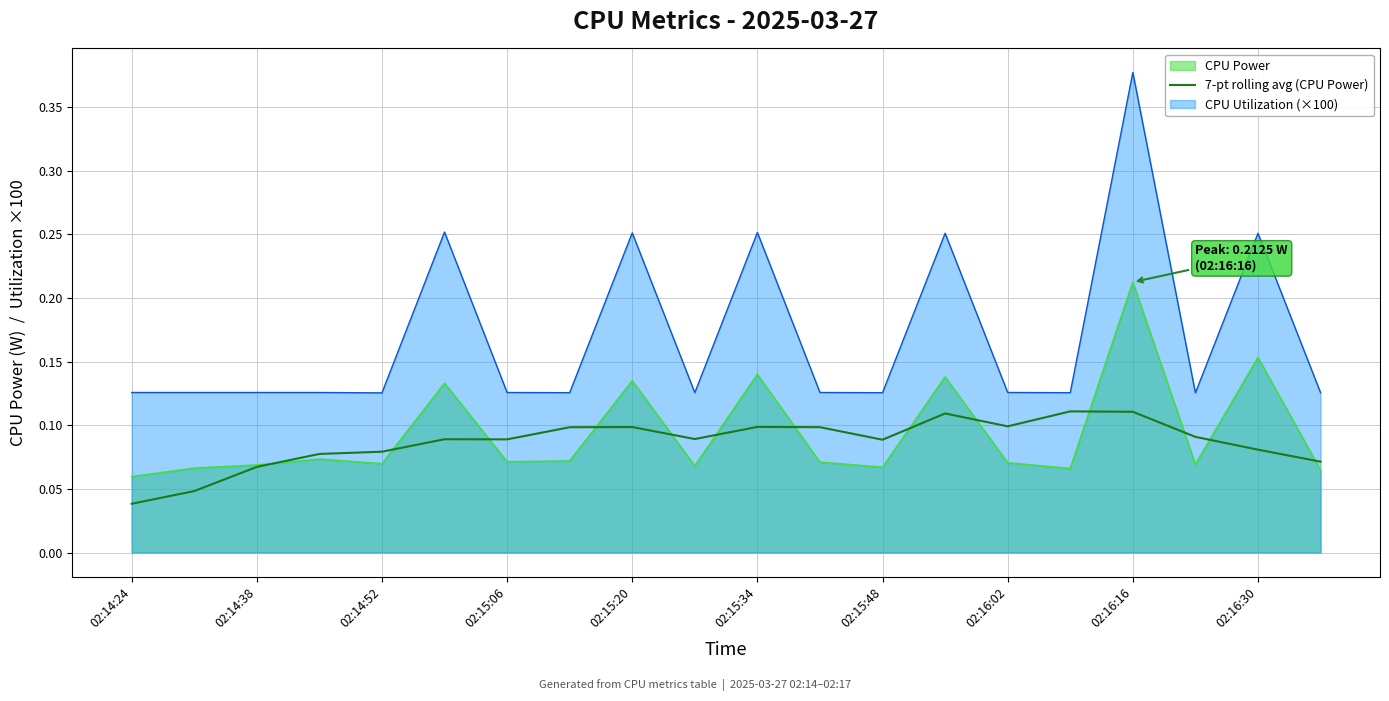

The 7-pt rolling avg (CPU Power) series shows 0.0 at 02:14:52. True or false?

False